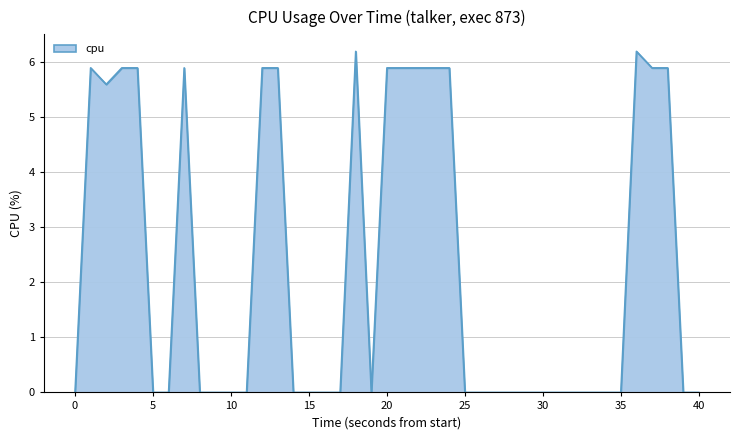

What is the difference between the maximum and minimum values?

6.2